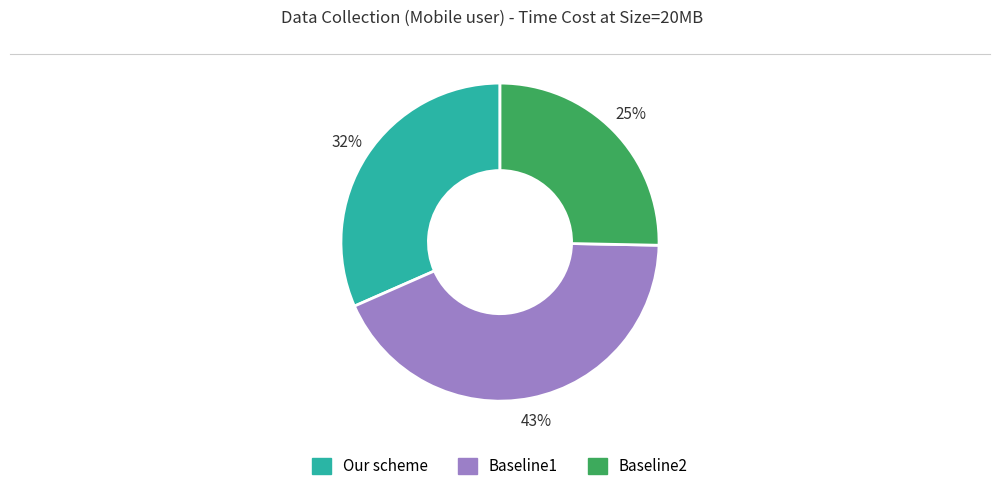

Does Baseline1 represent more than half of the total?

No